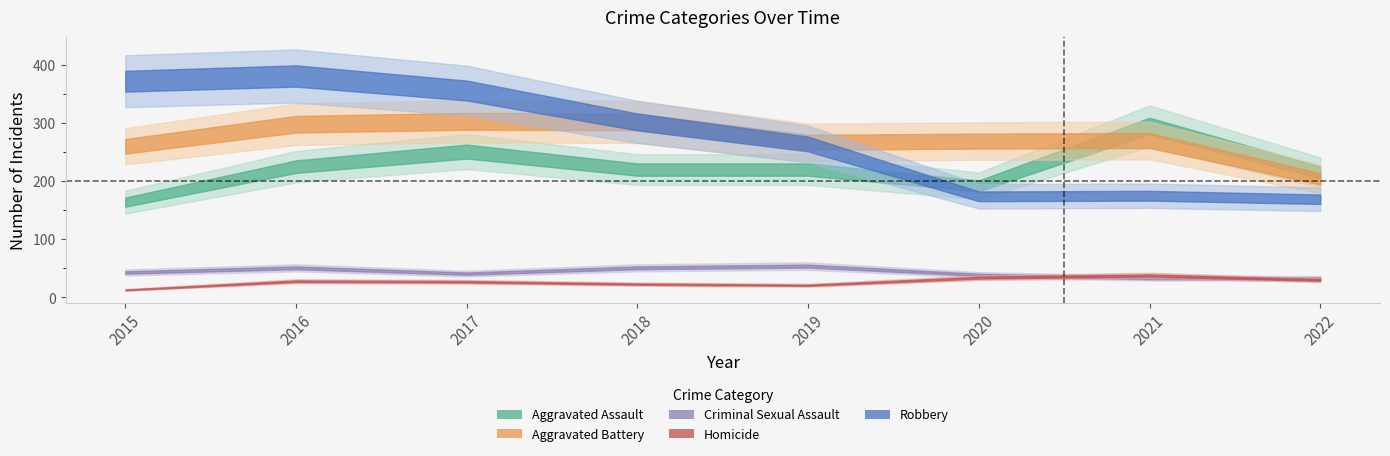

True or false: Homicide has more than 2 points higher than both neighbors.

False